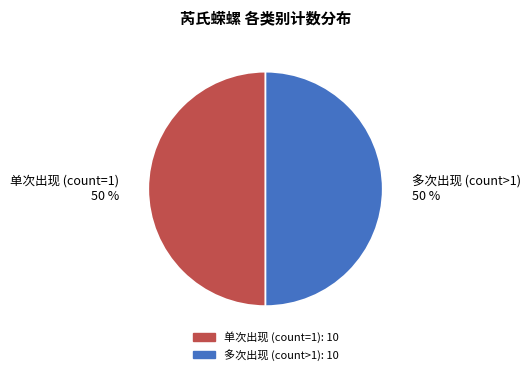

Do 多次出现 (count>1) and 单次出现 (count=1) together represent more than half of the pie?

Yes